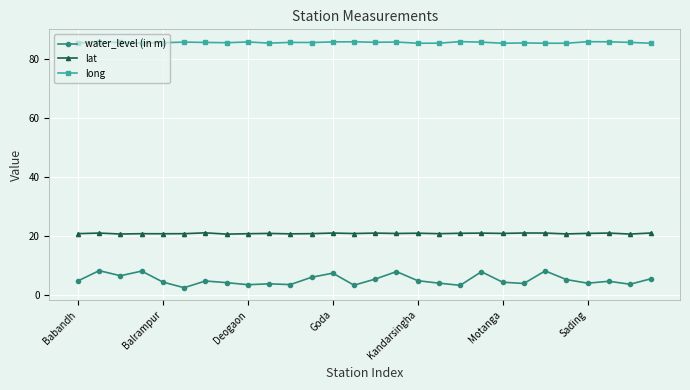

What is the value of the lat point at the 4th from the left?

20.7